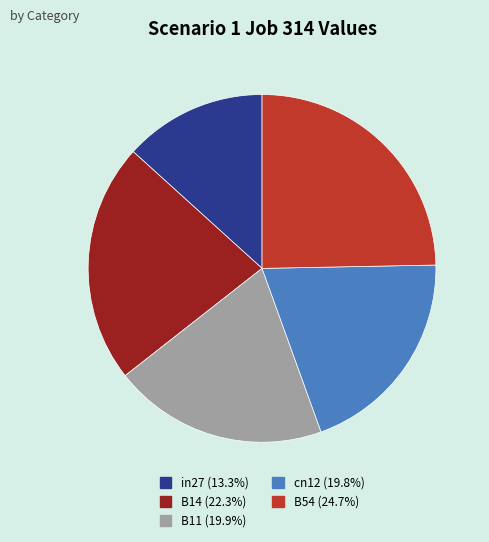

How many slices are in this pie chart?

5